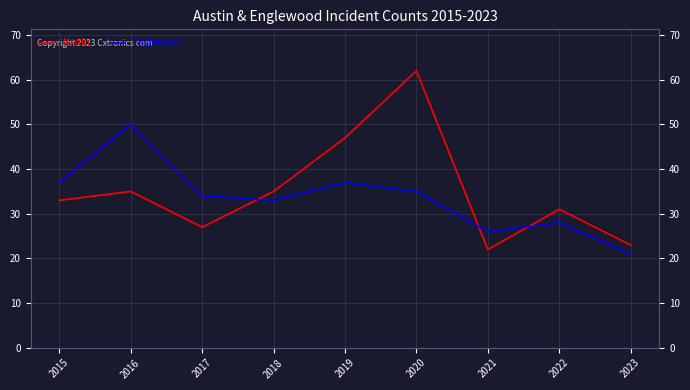

How many lines are shown in the chart?

2